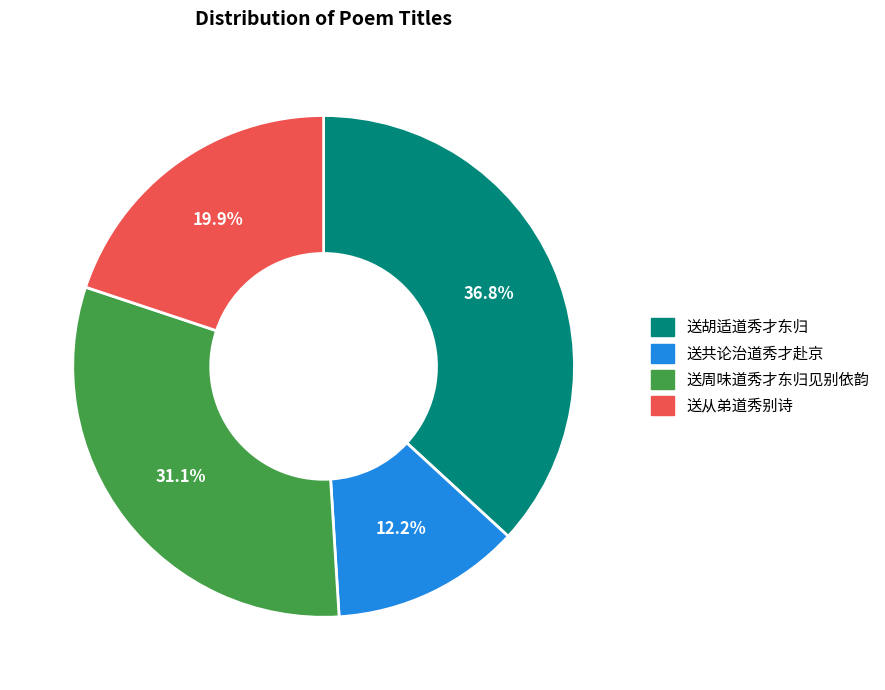

Which has a higher value, 送胡适道秀才东归 or 送周味道秀才东归见别依韵?

送胡适道秀才东归